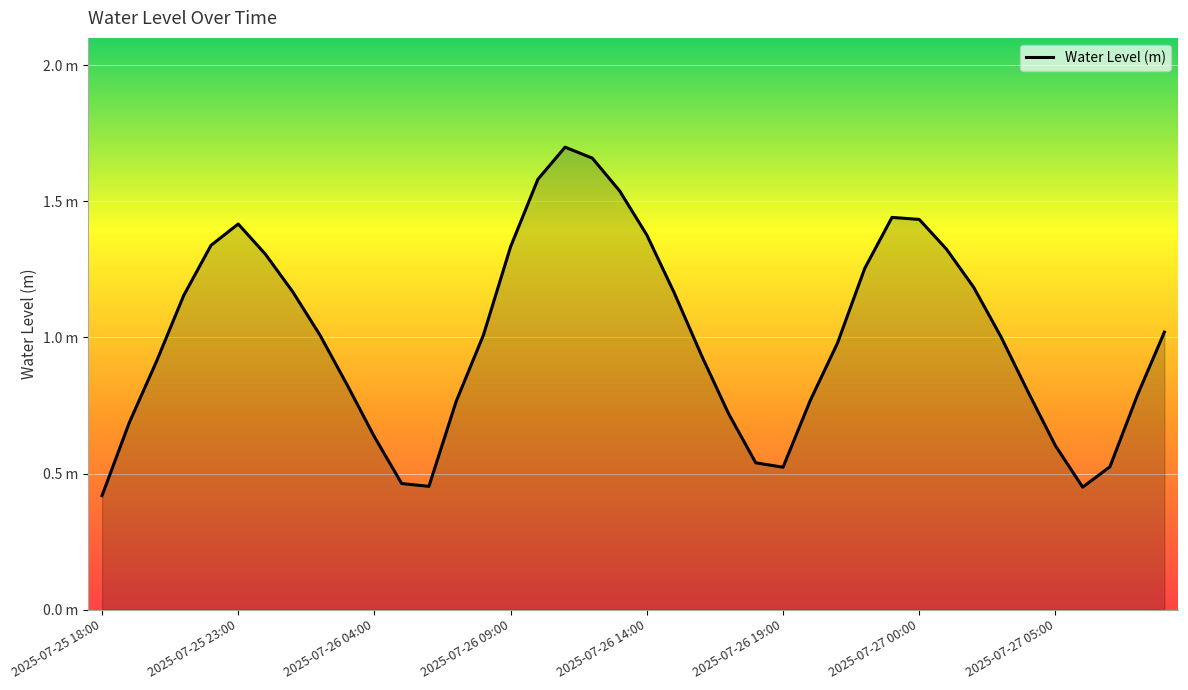

Does the chart display data point markers on the line(s)?

No